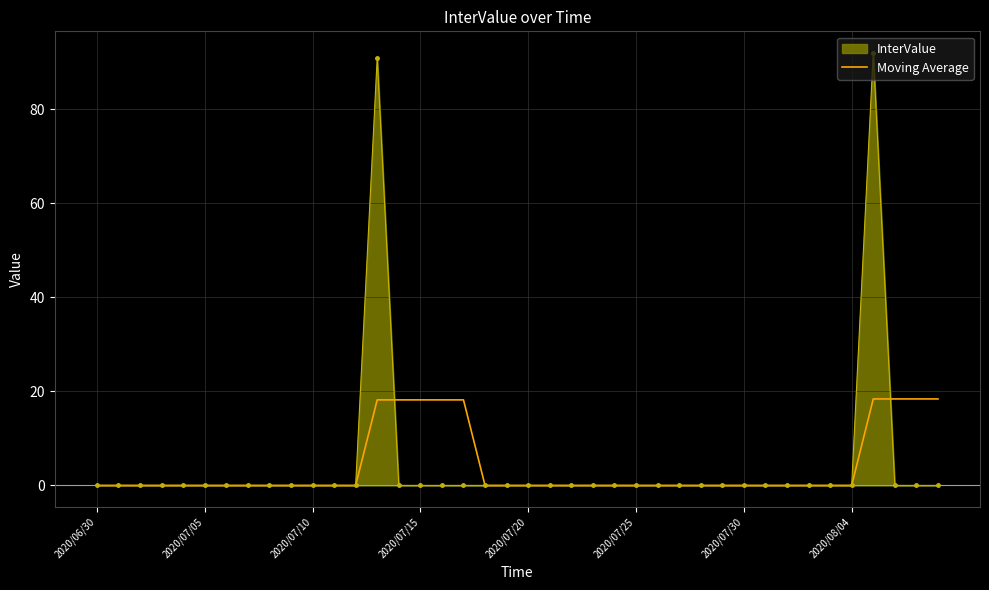

How many categories are shown in the chart?

40